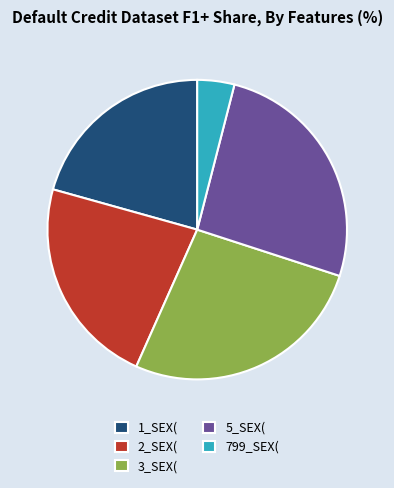

Rank the categories by value from lowest to highest.

799_SEX(, 1_SEX(, 2_SEX(, 5_SEX(, 3_SEX(